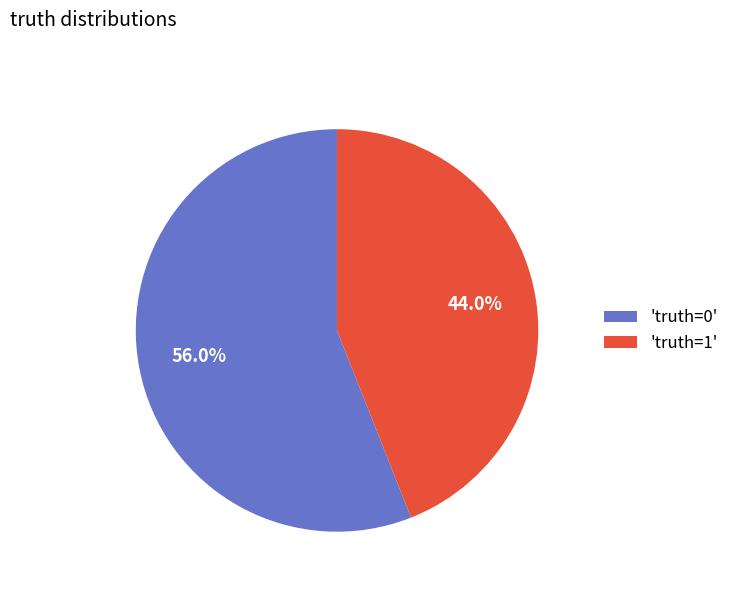

Which slice is the smallest?

'truth=1'